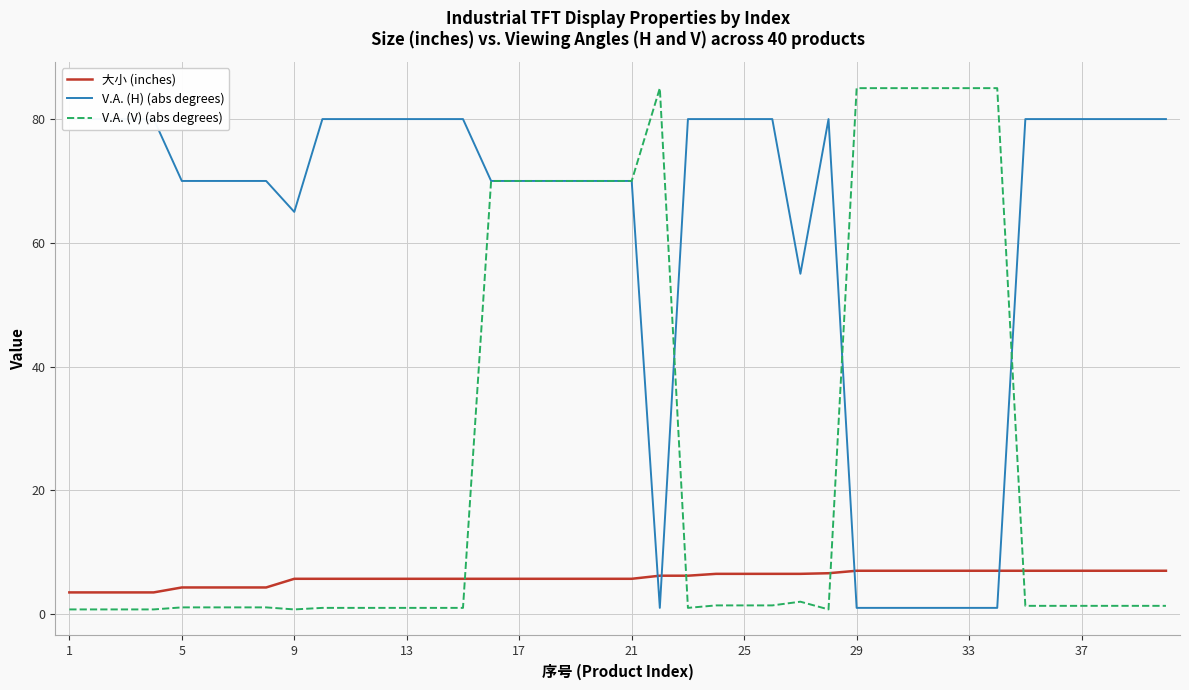

How many times do V.A. (V) (abs degrees) and 大小 (inches) cross each other?

4